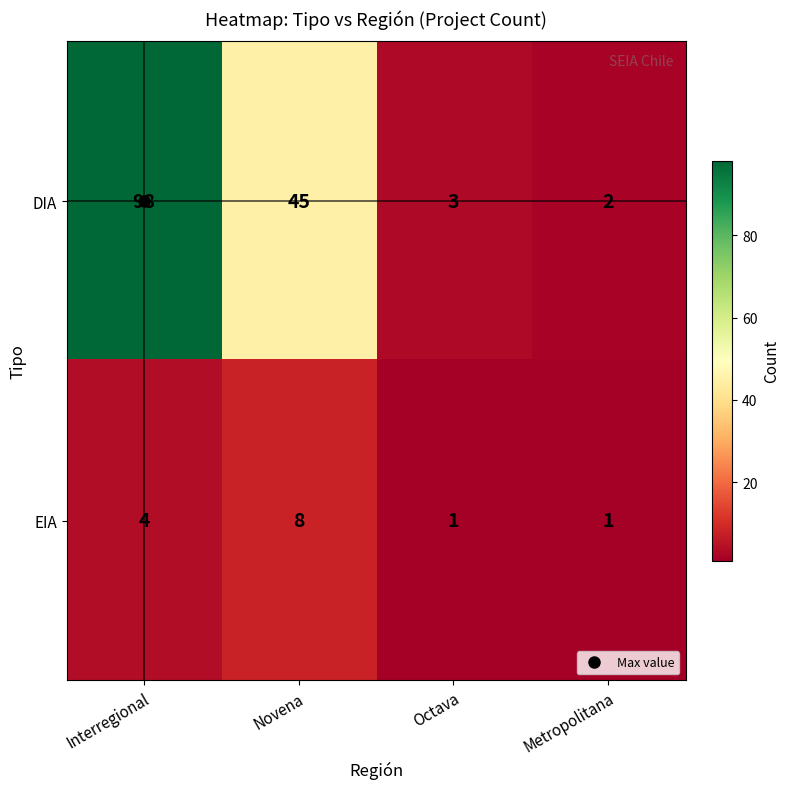

At which label does EIA reach its peak?

Novena